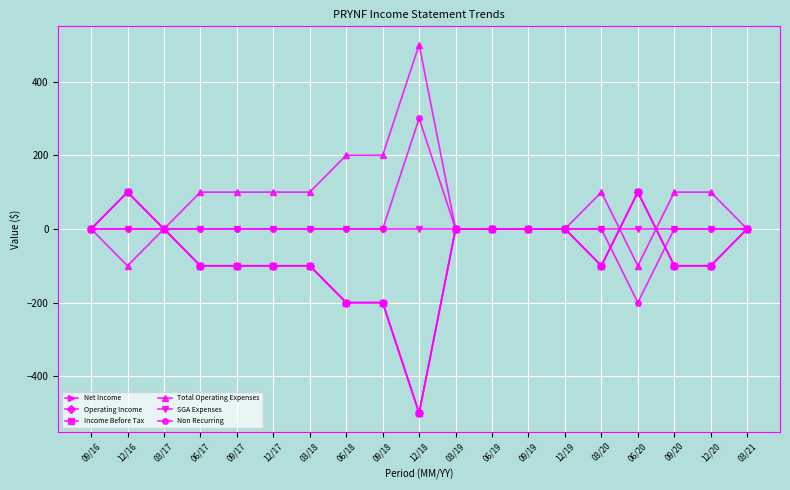

Is this an area chart (filled region under the line)?

No